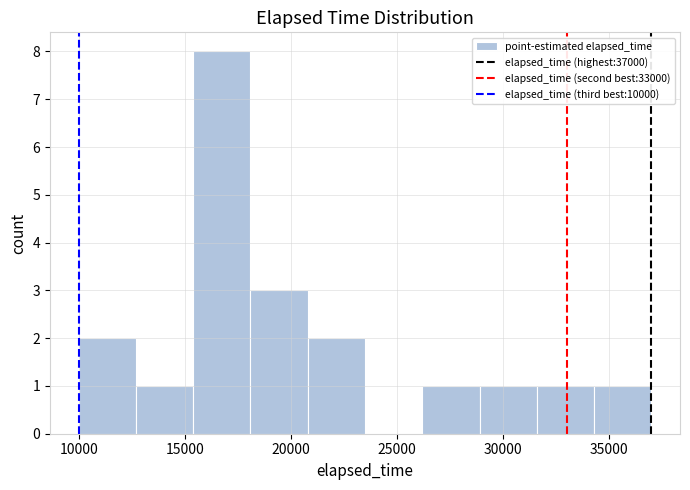

Reading left to right, transcribe this chart: for each bar, give the range it covers on the x-axis and its height. Neither the bar edges nor the heights are printed on the chart, so give them approximately, as read against the axes.

10000 to 12700: 2
12700 to 15400: 1
15400 to 18100: 8
18100 to 20800: 3
20800 to 23500: 2
23500 to 26200: 0
26200 to 28900: 1
28900 to 31600: 1
31600 to 34300: 1
34300 to 37000: 1